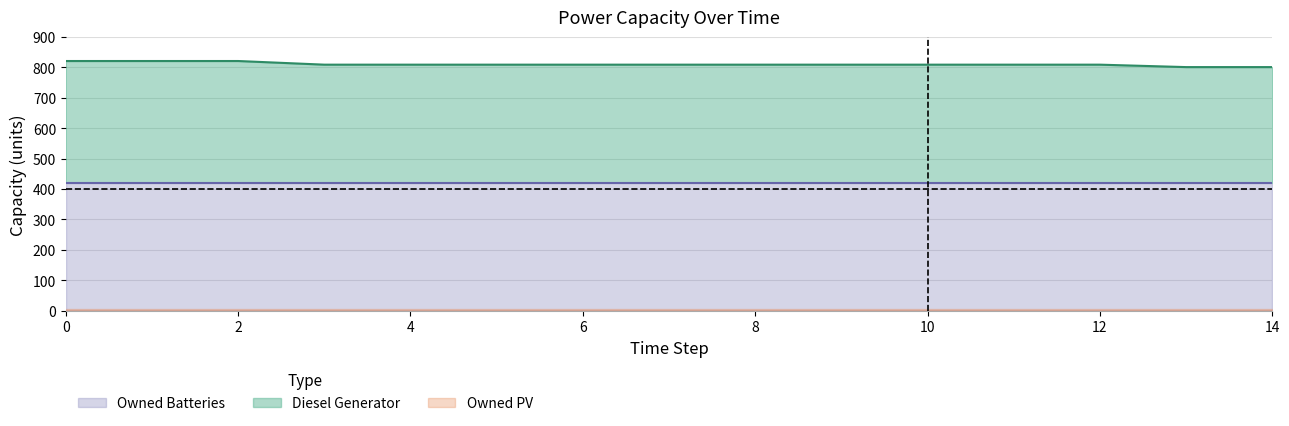

Rank the series by their maximum value, from highest to lowest.

Owned Batteries, Diesel Generator, Owned PV